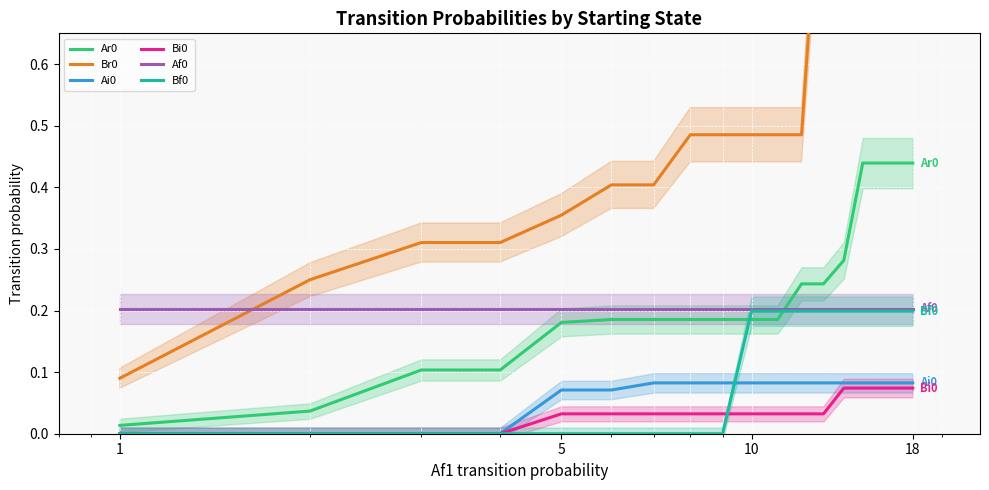

What is the maximum value shown in the chart?

1.0